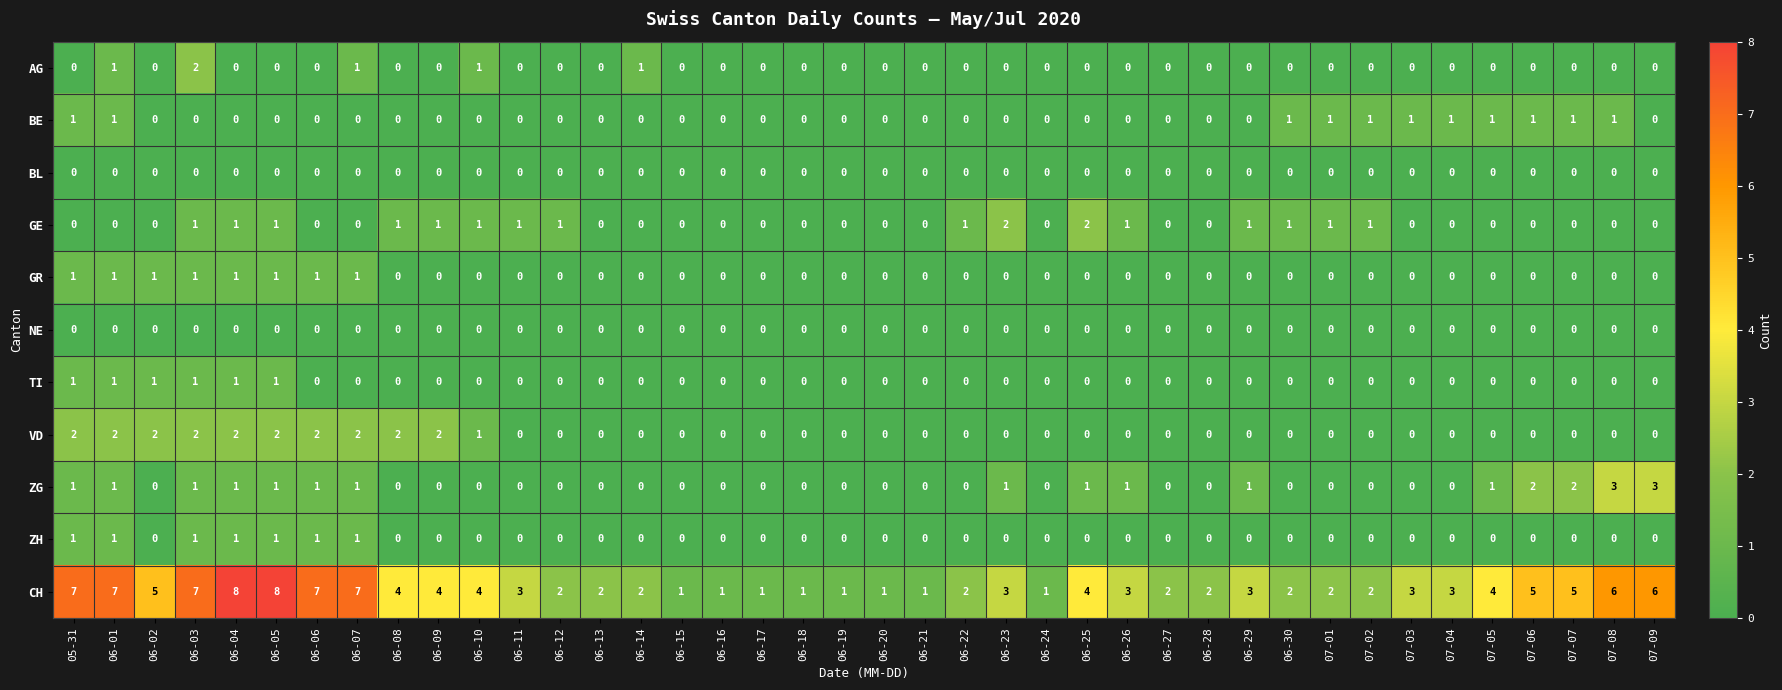

Which series has the widest spread of values?

CH